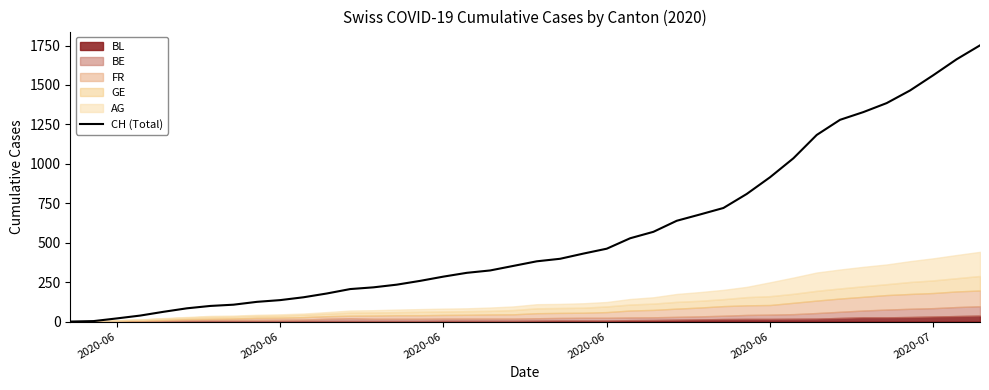

What is the maximum value shown in the chart?

1751